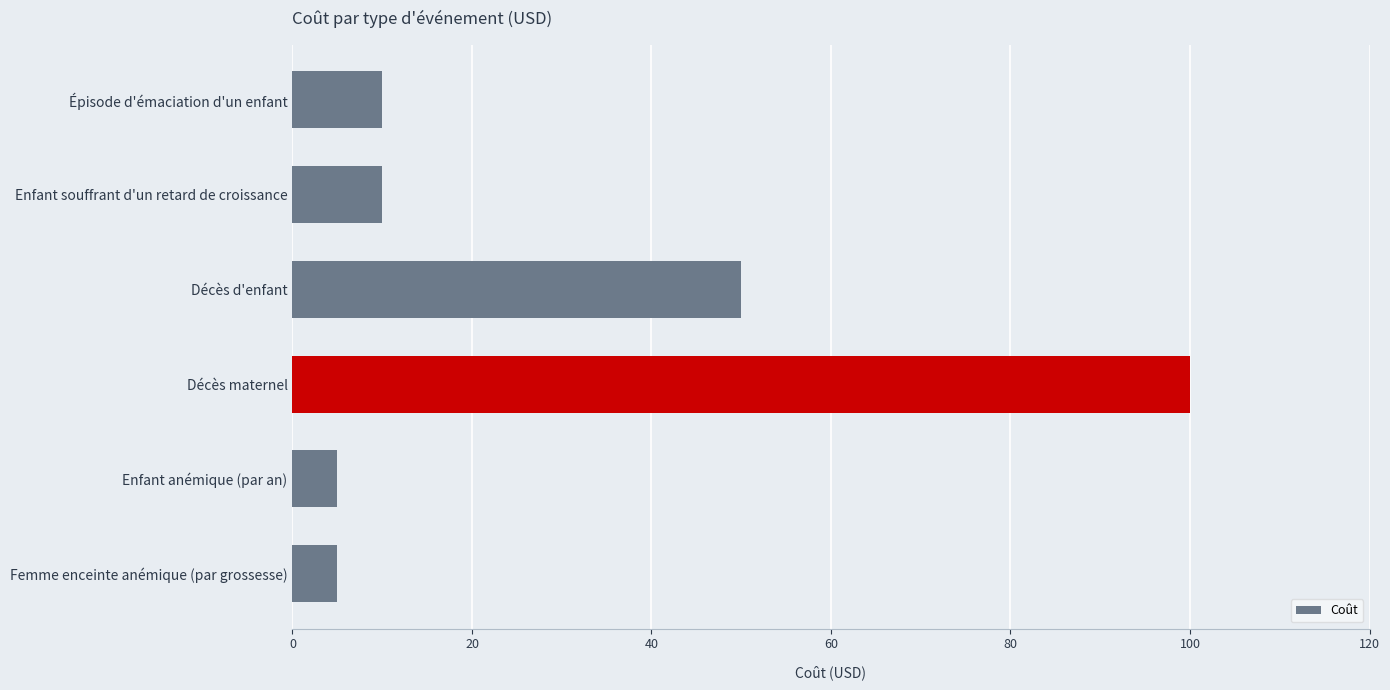

What is the change in value from Décès d'enfant to Enfant anémique (par an)?

-45